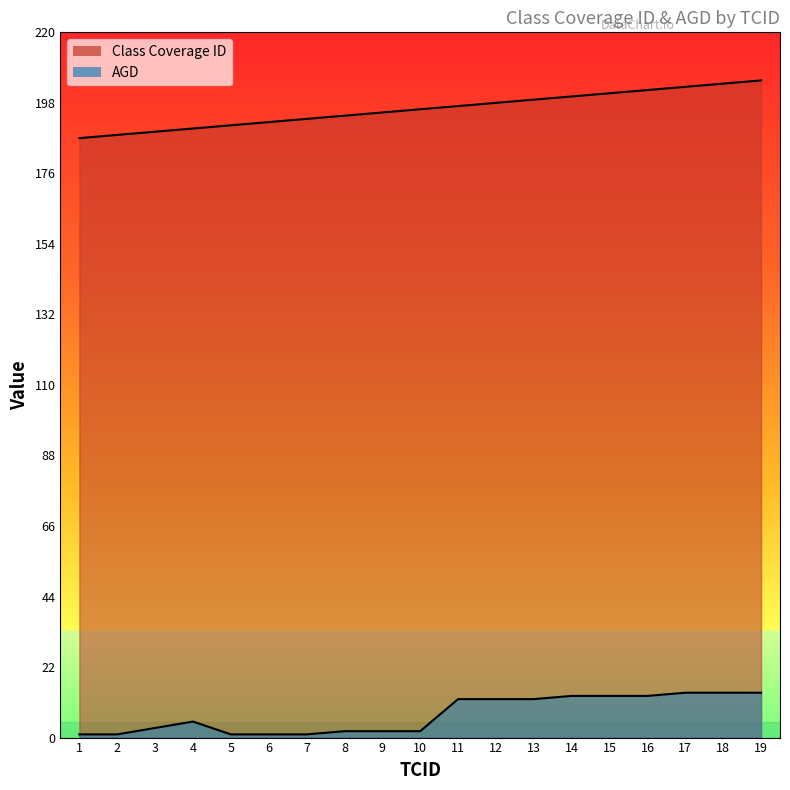

Rank the series at 12 from highest to lowest value.

Class Coverage ID, AGD